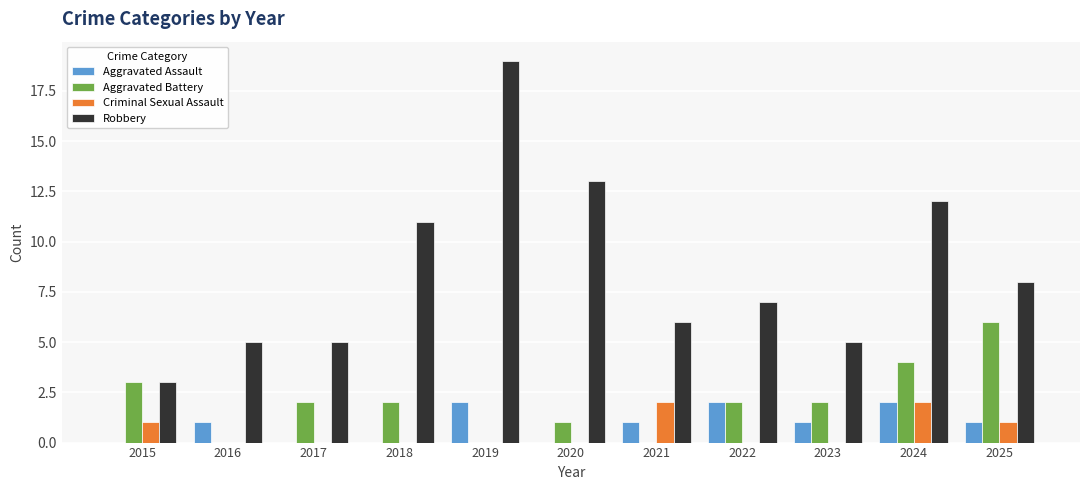

What is the maximum value shown in the chart?

19